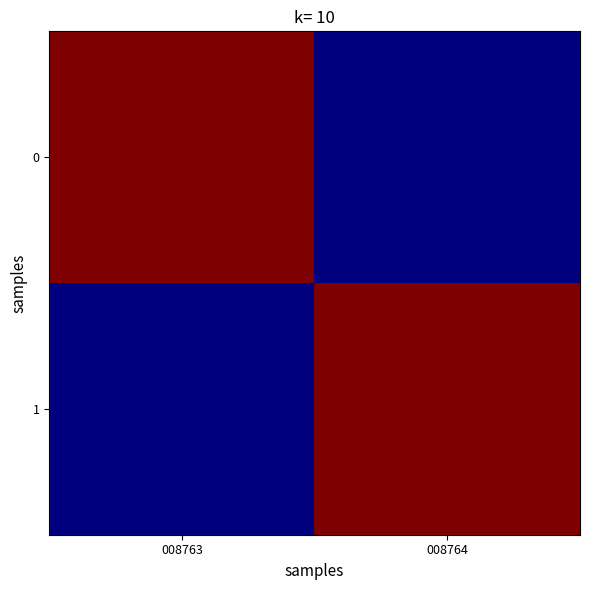

Rank the series at 008764 from highest to lowest value.

1, 0